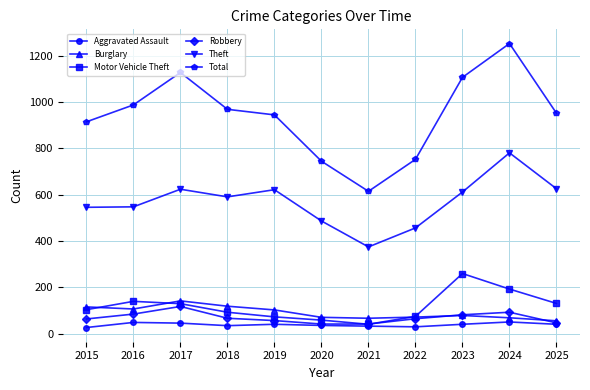

True or false: Theft has a value of 457 at 2022.

True